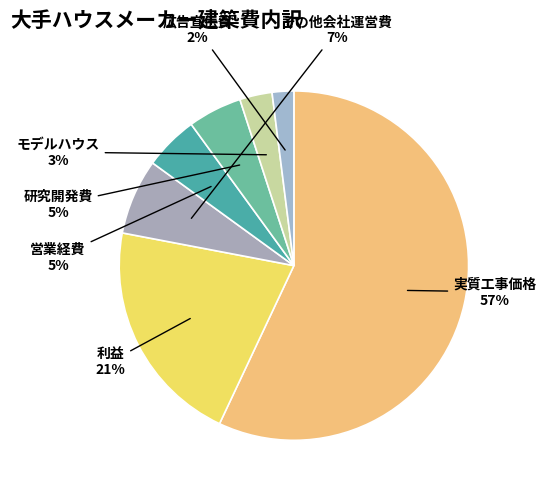

What is the majority slice?

実質工事価格